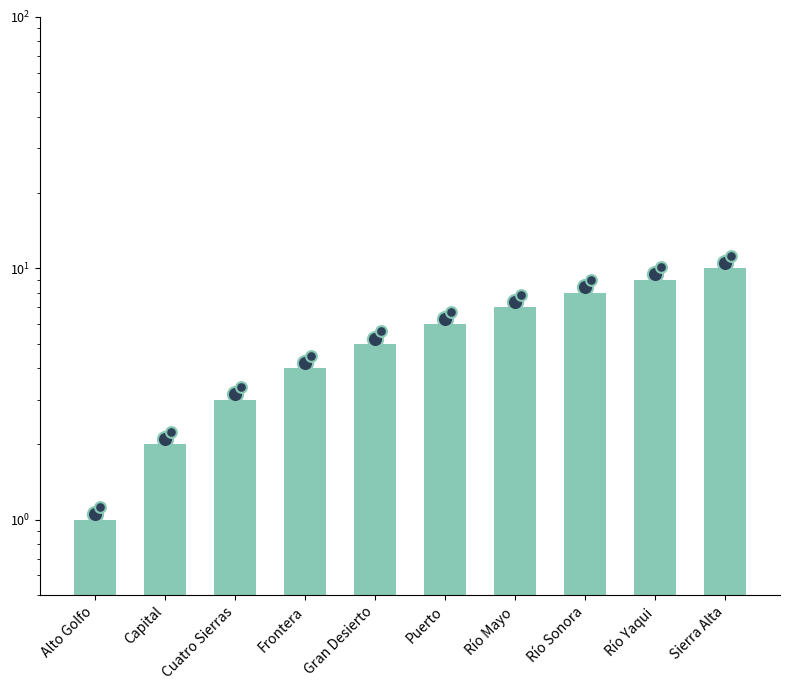

Which has a higher value, Cuatro Sierras or Río Mayo?

Río Mayo